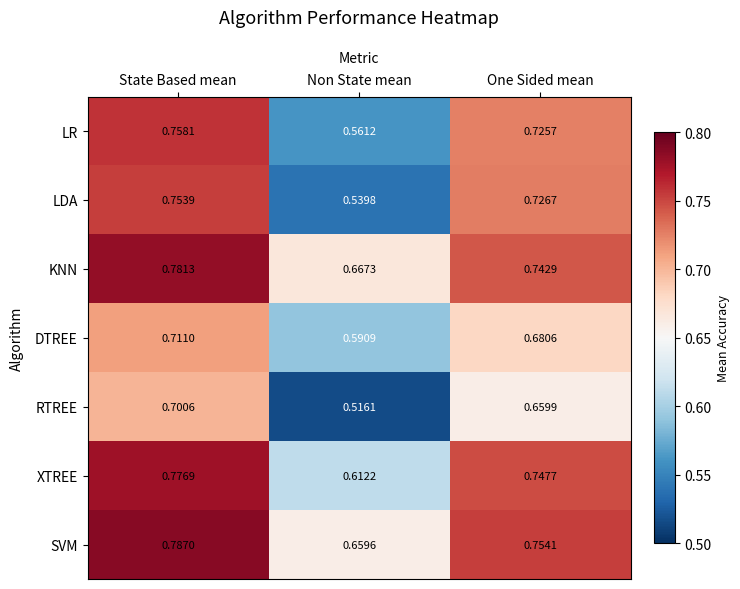

Which label corresponds to the largest value in the chart?

State Based mean